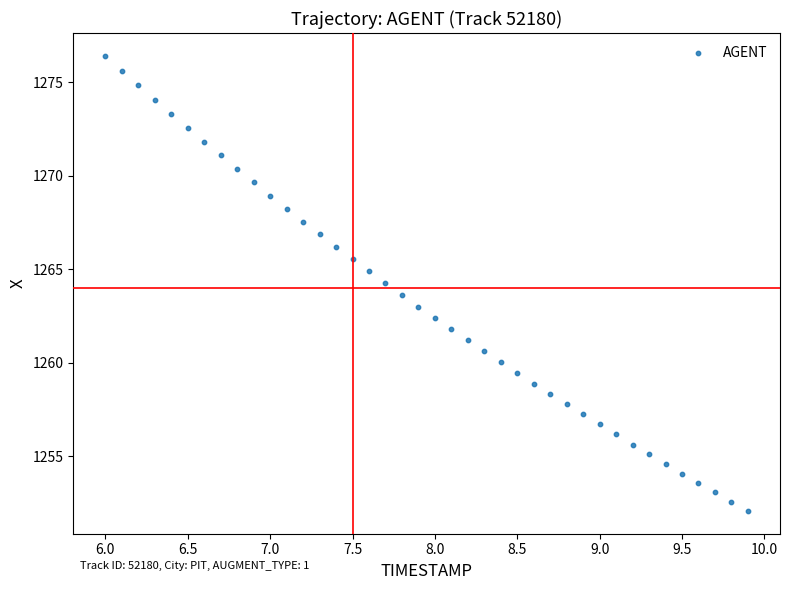

What is the range of X values (max minus min)?

3.9